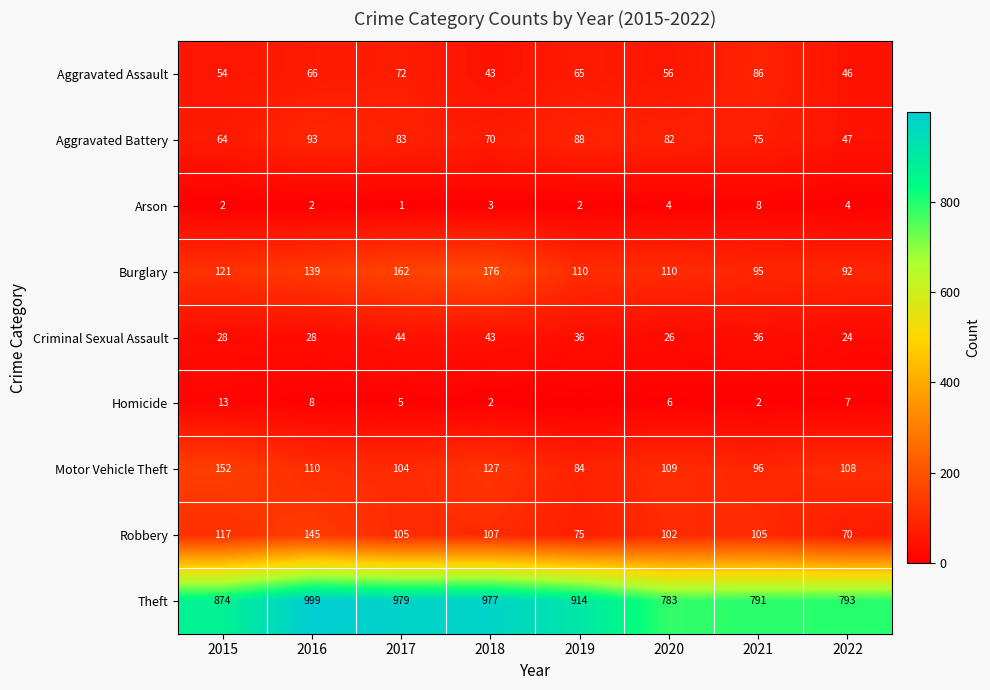

The value of Arson at 2015 is 1. True or false?

False